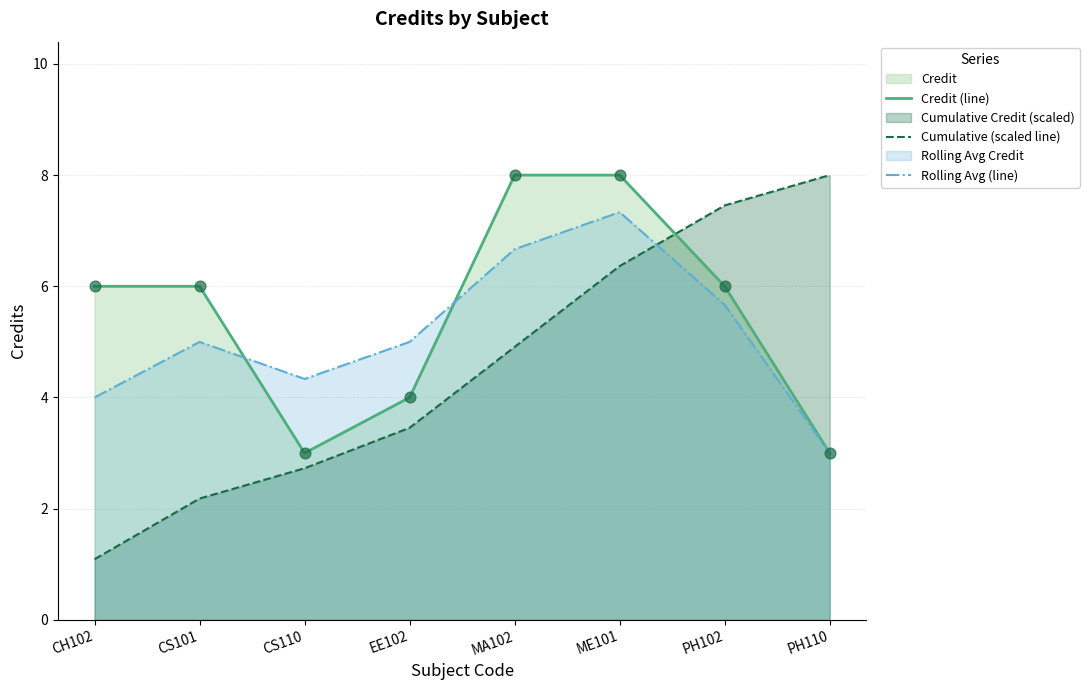

Which series has the largest total across all categories?

Credit (line)